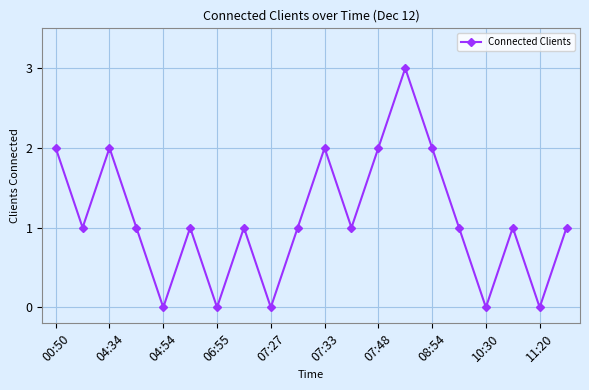

What is the difference between the maximum and minimum values?

3